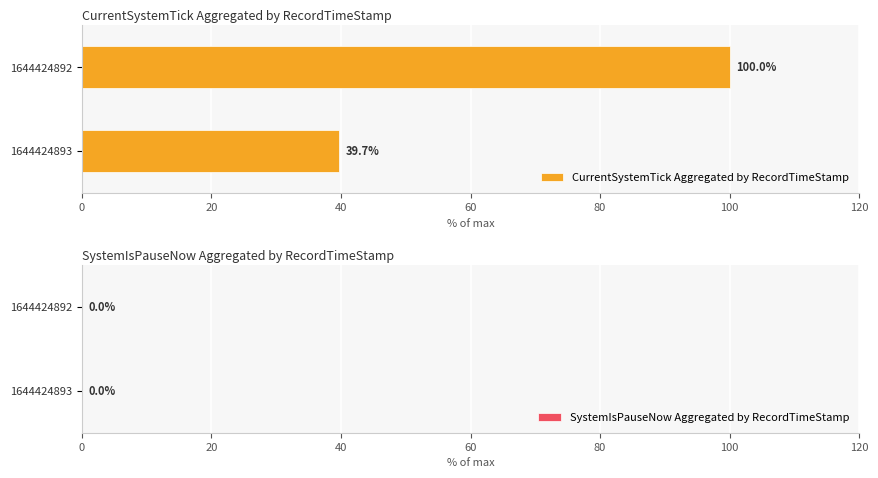

Are the bars horizontal?

Yes